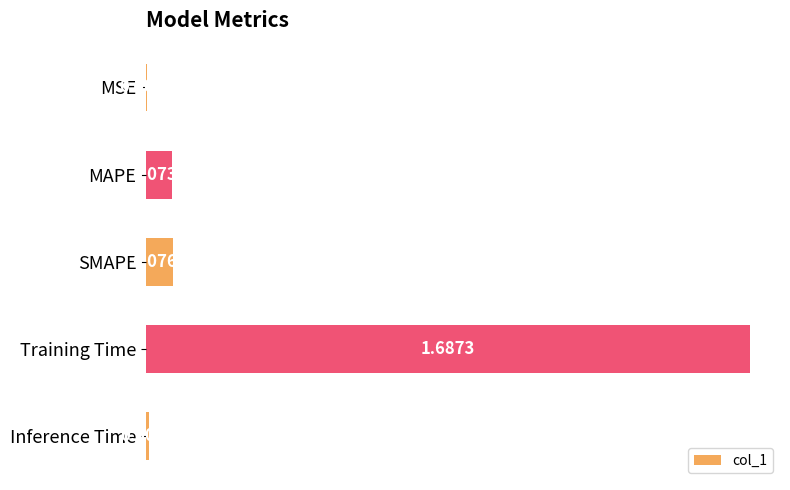

Where is the data nearest to the value 0?

MSE